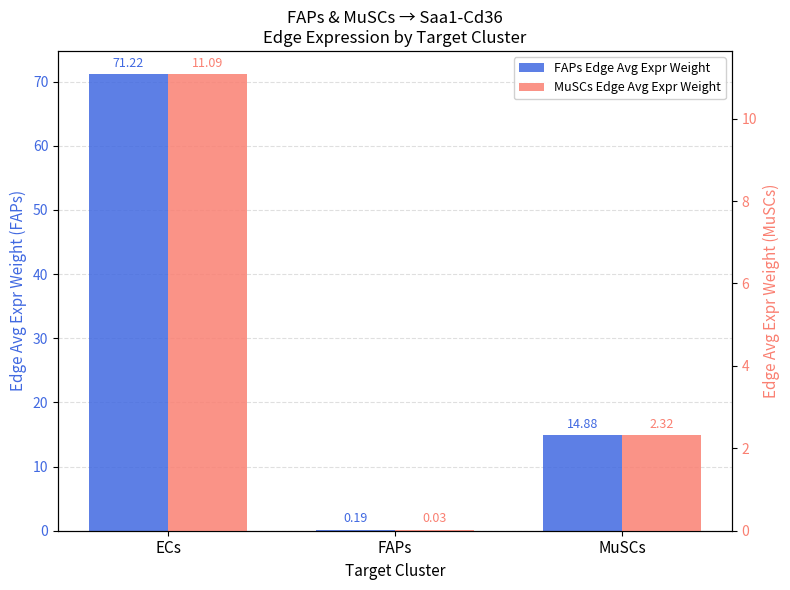

List the series in order of their peak value, lowest first.

MuSCs Edge Avg Expr Weight, FAPs Edge Avg Expr Weight